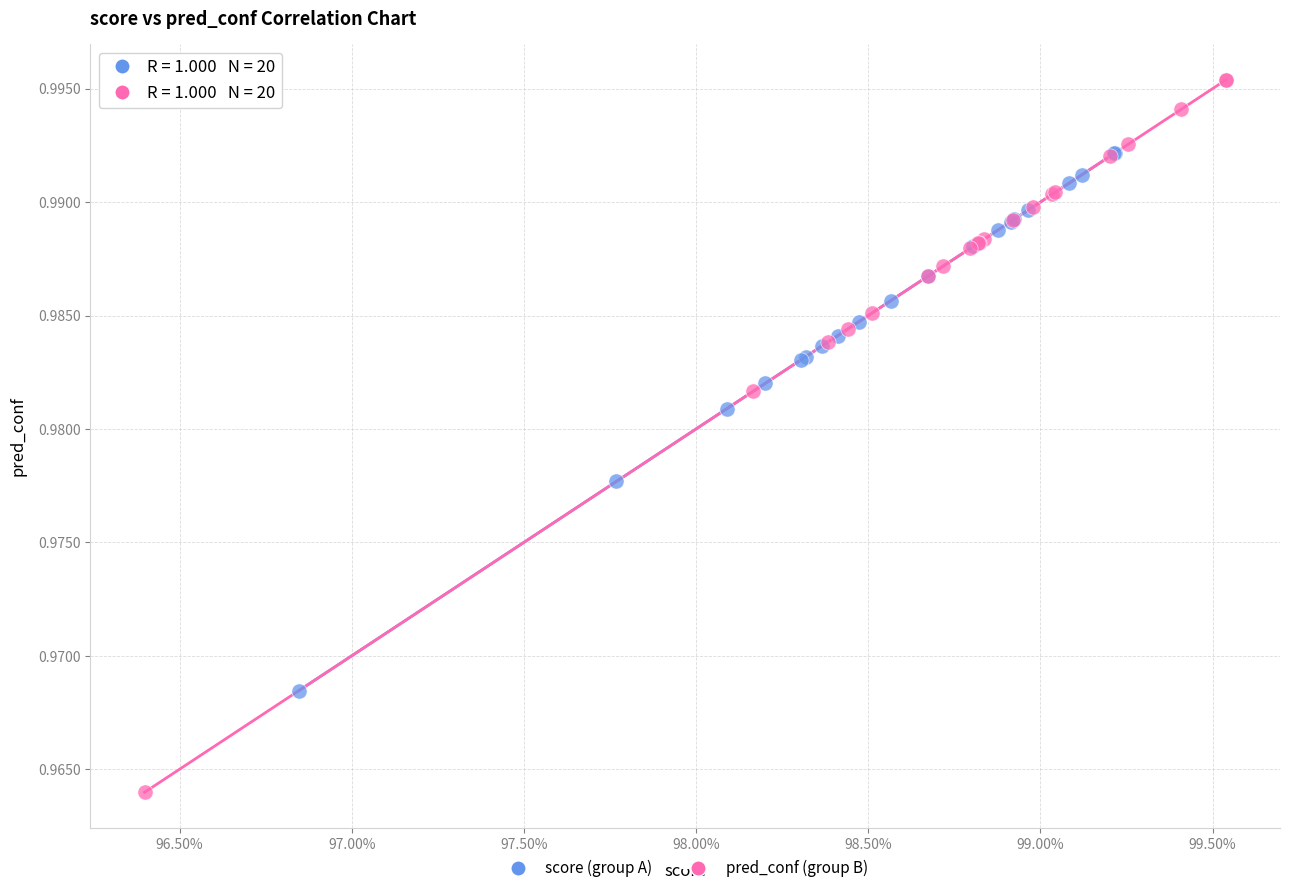

Which series has the largest Y range (max minus min)?

pred_conf (group B)